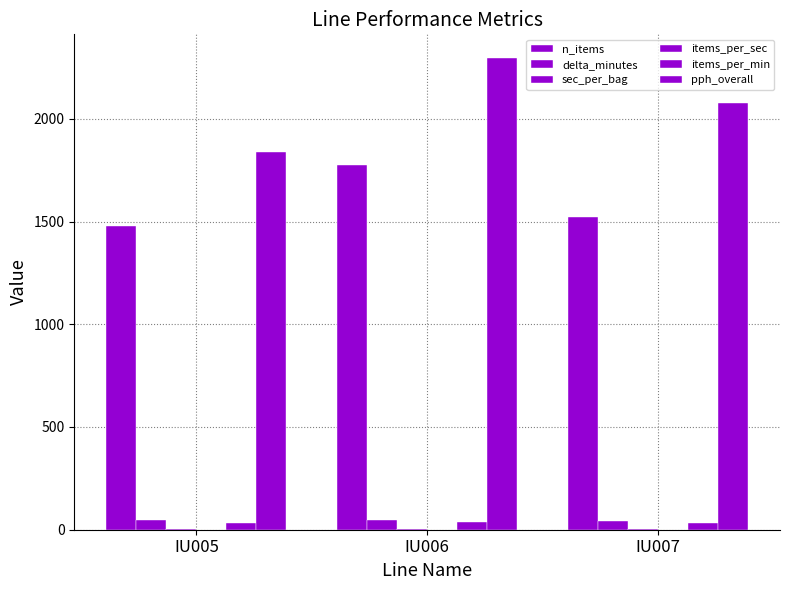

How many groups of bars are there?

3